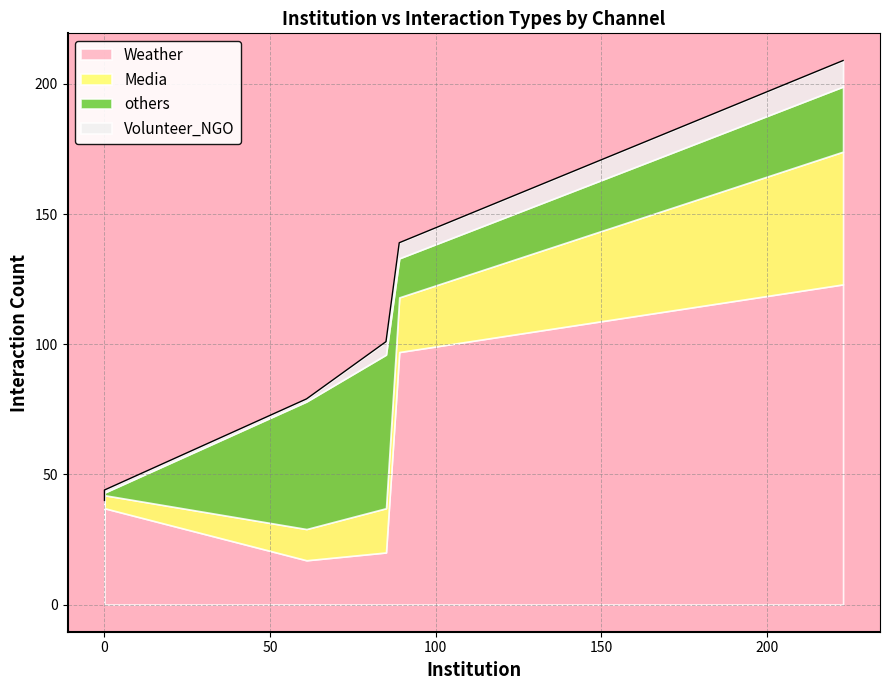

True or false: Weather has a value of 66 at allertameteoTOS_mentions.

False